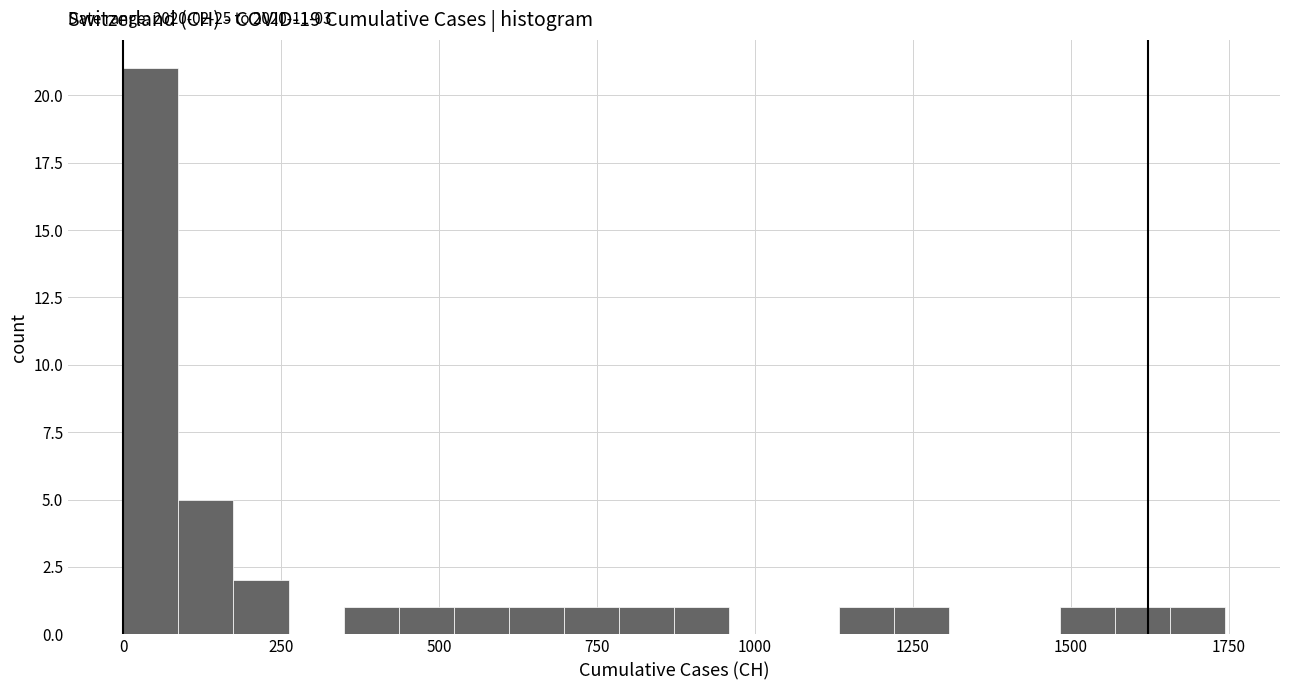

Read against the x-axis, roughly where is the centre of the tallest bar?

50